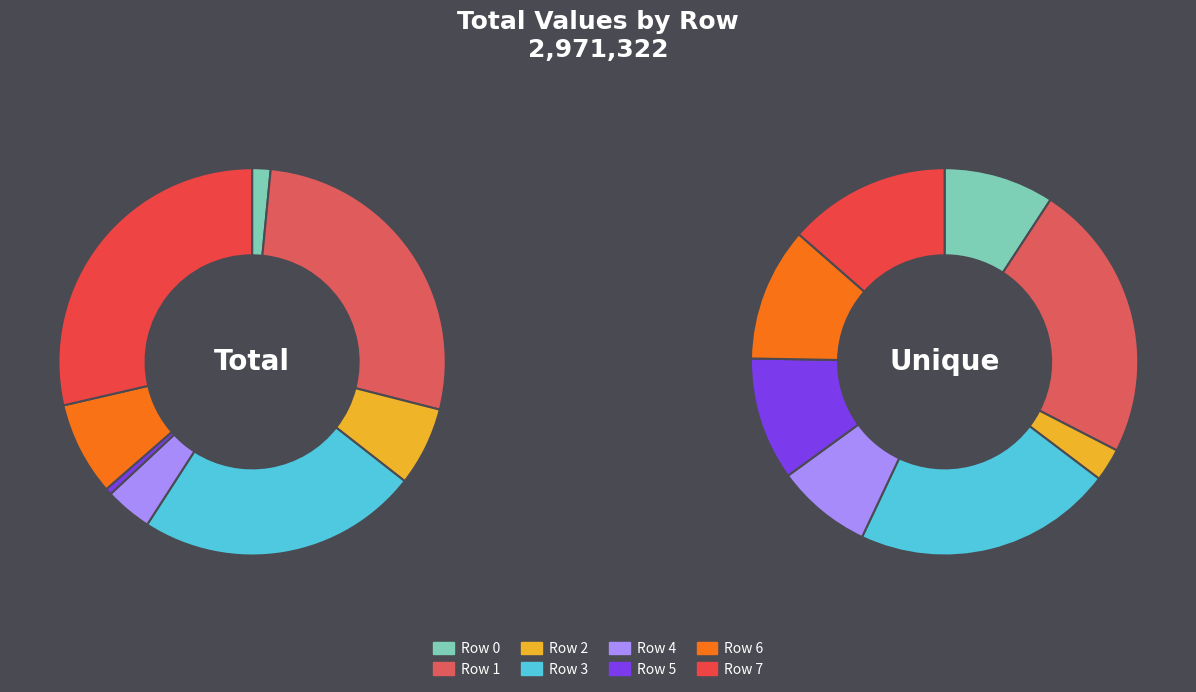

Is it true that Row 7 is 3% of the pie?

False